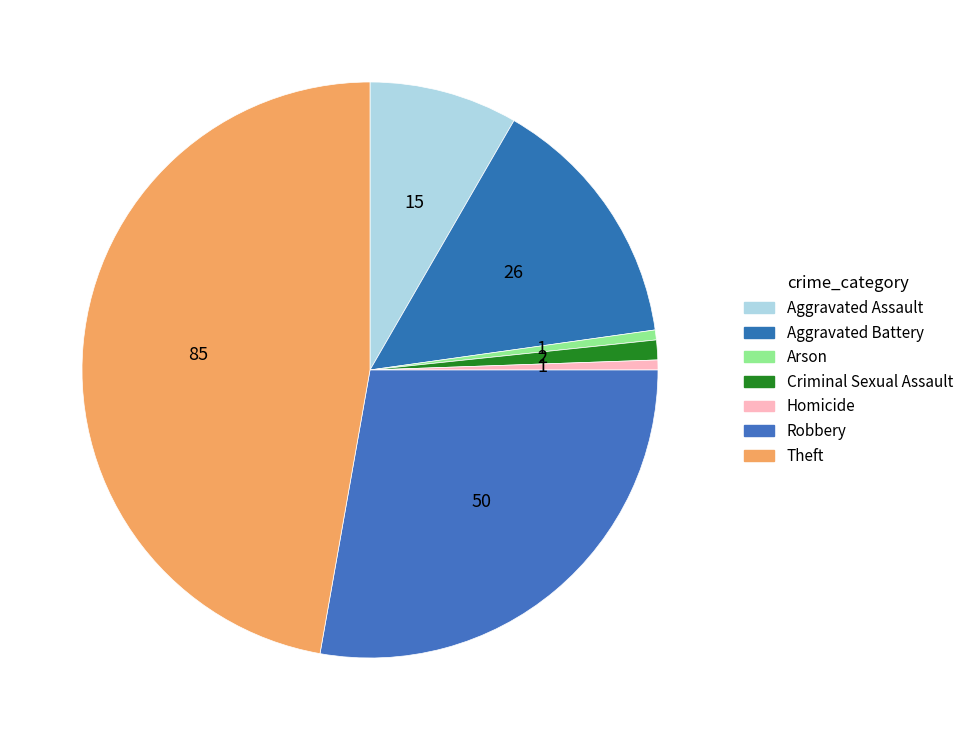

How many segments does this pie chart have?

7